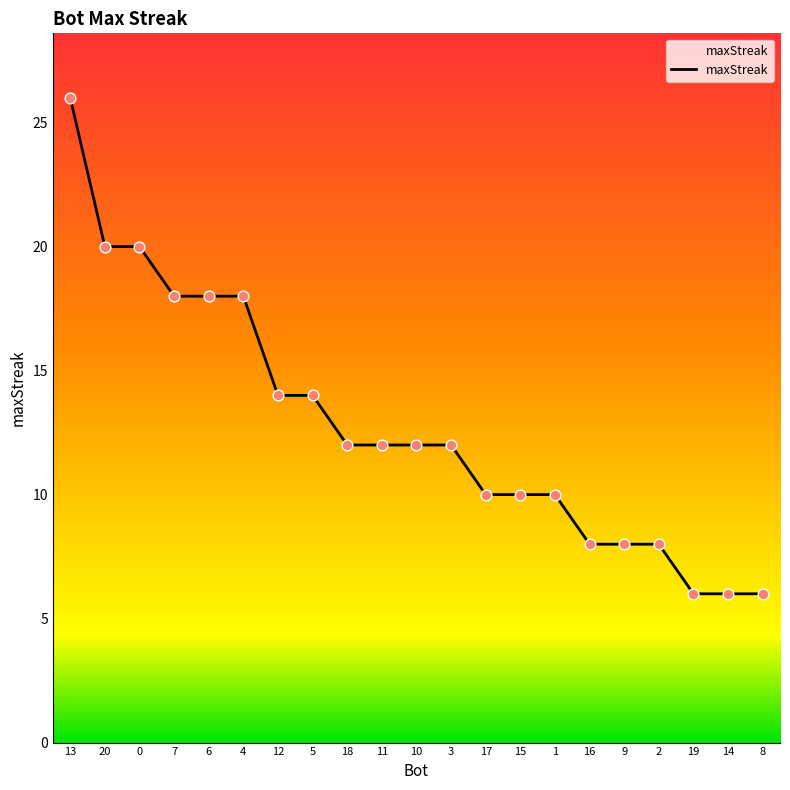

Between 10 and 19, which is larger?

10